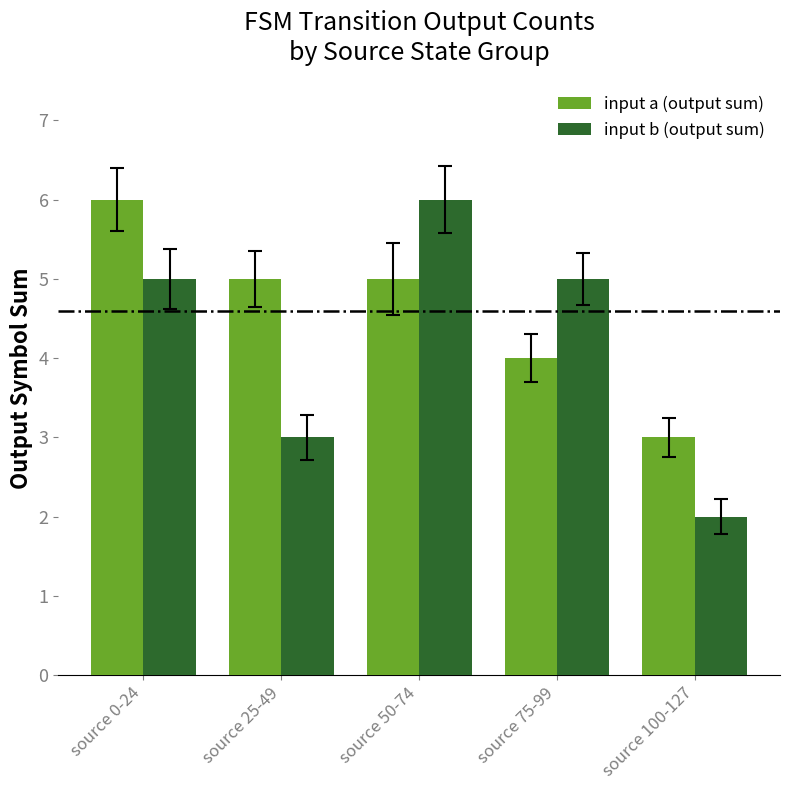

At source 75-99, list the series in order from smallest to largest.

input a (output sum), input b (output sum)